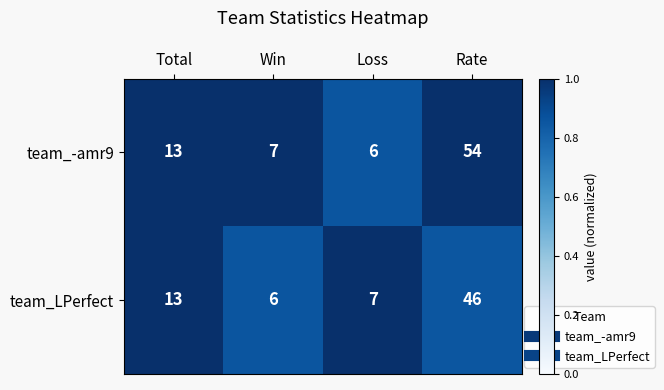

List the series in order of their overall mean, highest first.

team_-amr9, team_LPerfect